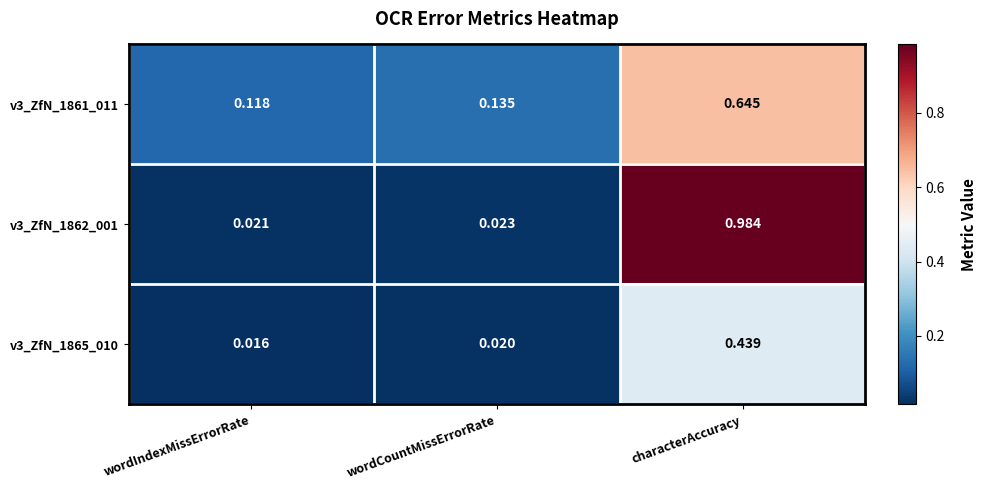

List the labels in order of v3_ZfN_1865_010 value, largest first.

characterAccuracy, wordCountMissErrorRate, wordIndexMissErrorRate